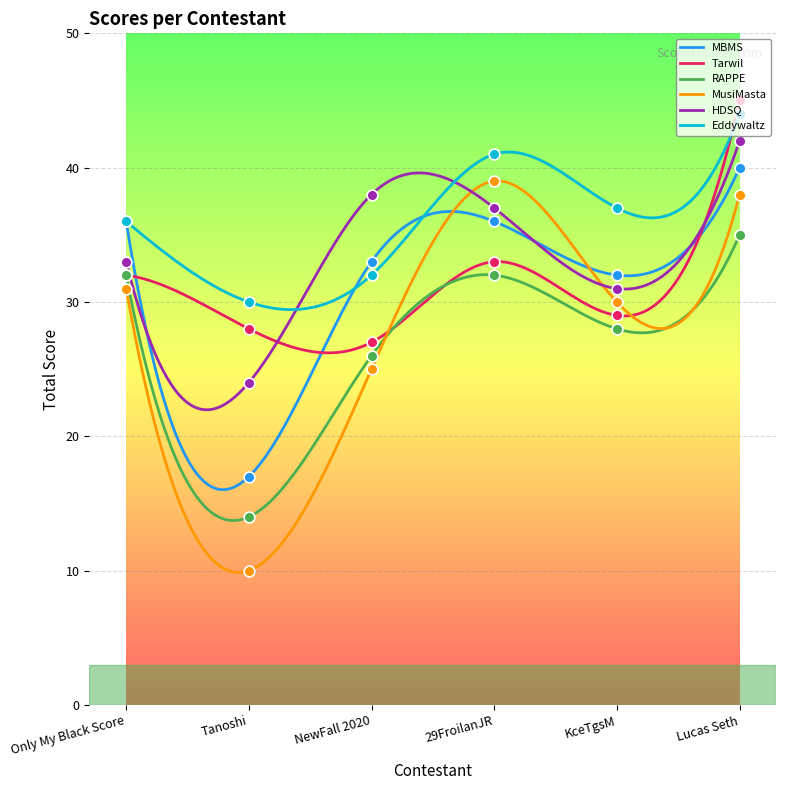

Which series has the largest Y range (max minus min)?

MusiMasta